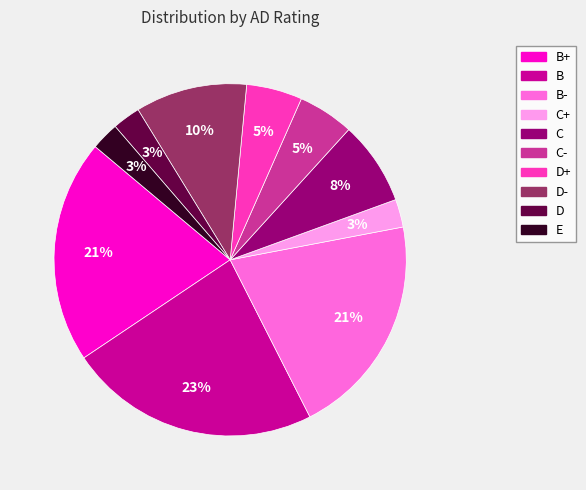

To the nearest percent, what is the average slice percentage?

10%